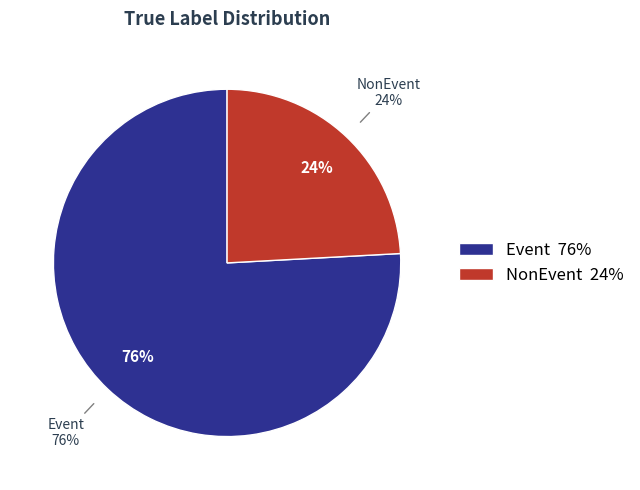

Rank the categories by value from lowest to highest.

NonEvent, Event